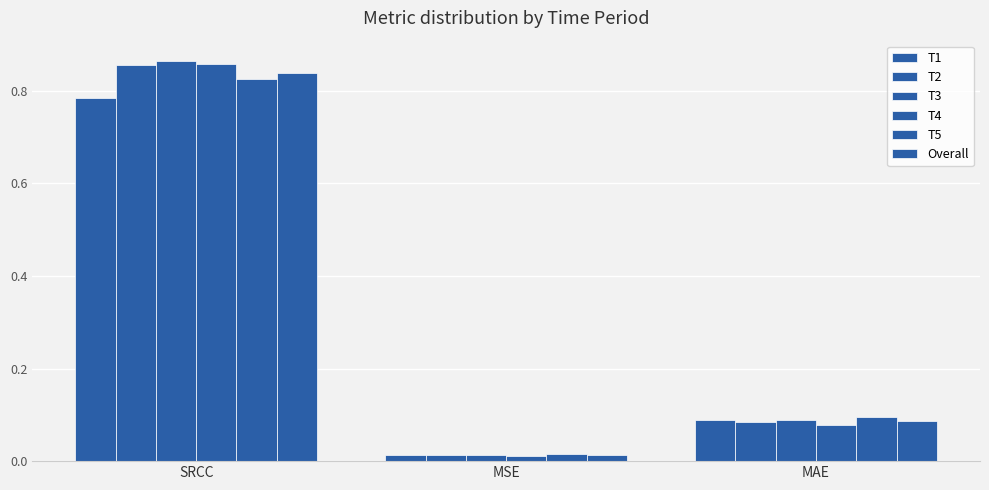

List the labels in order of T5 value, largest first.

SRCC, MAE, MSE